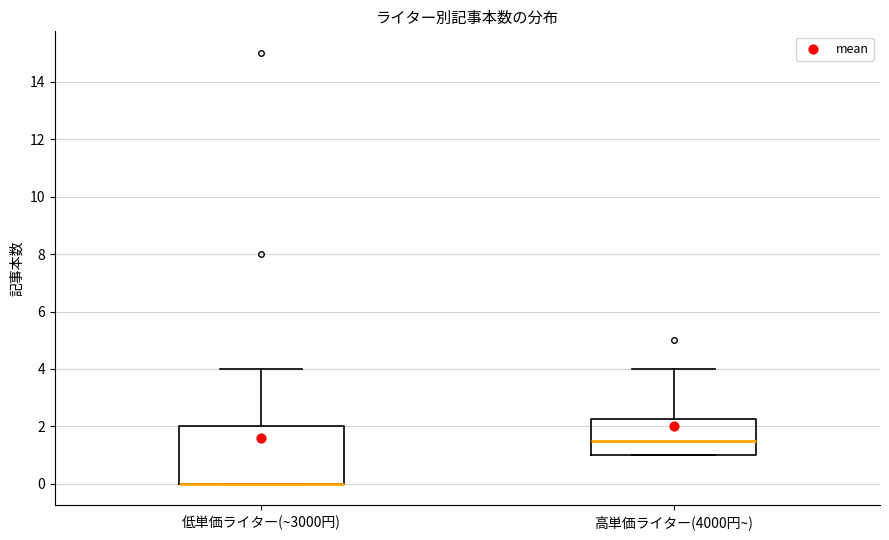

Reading left to right, read every box against the y-axis: the position of its median line, the range the box covers, and the ends of its whiskers. The values are not printed on the chart, so give them approximately, as read against the axis.

低単価ライター(~3000円): median 0.0 (drawn on the box's lower edge), box 0.0 to 2.0, whiskers 0.0 to 4.0
高単価ライター(4000円~): median 1.6, box 1.0 to 2.2, whiskers 1.0 to 4.0